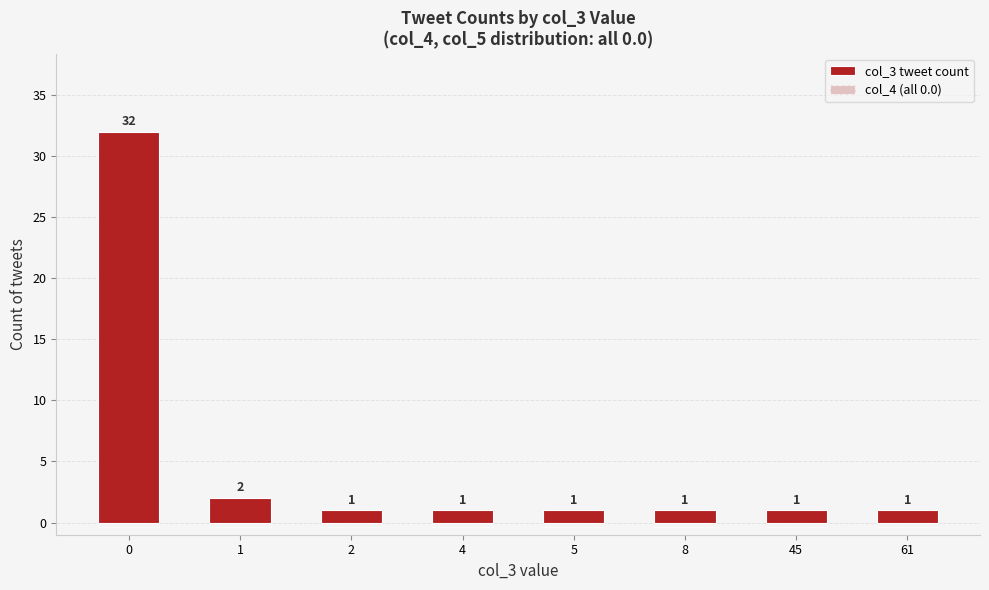

How many bars are there in total?

8